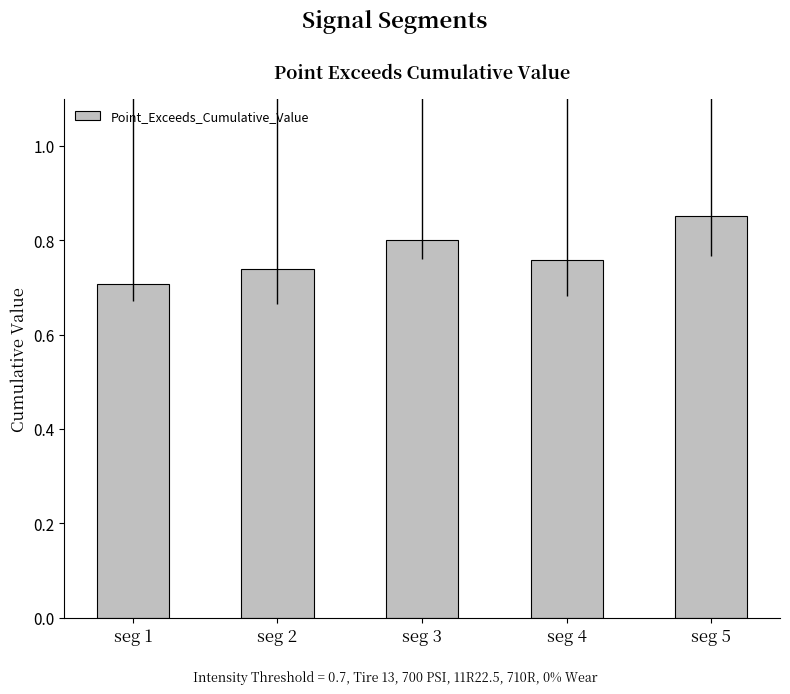

What is the sum of the values at seg 3 and seg 5?

1.7